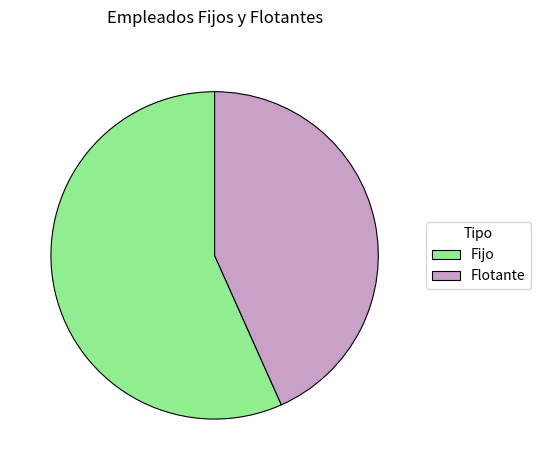

What is the largest slice in the pie chart?

Fijo